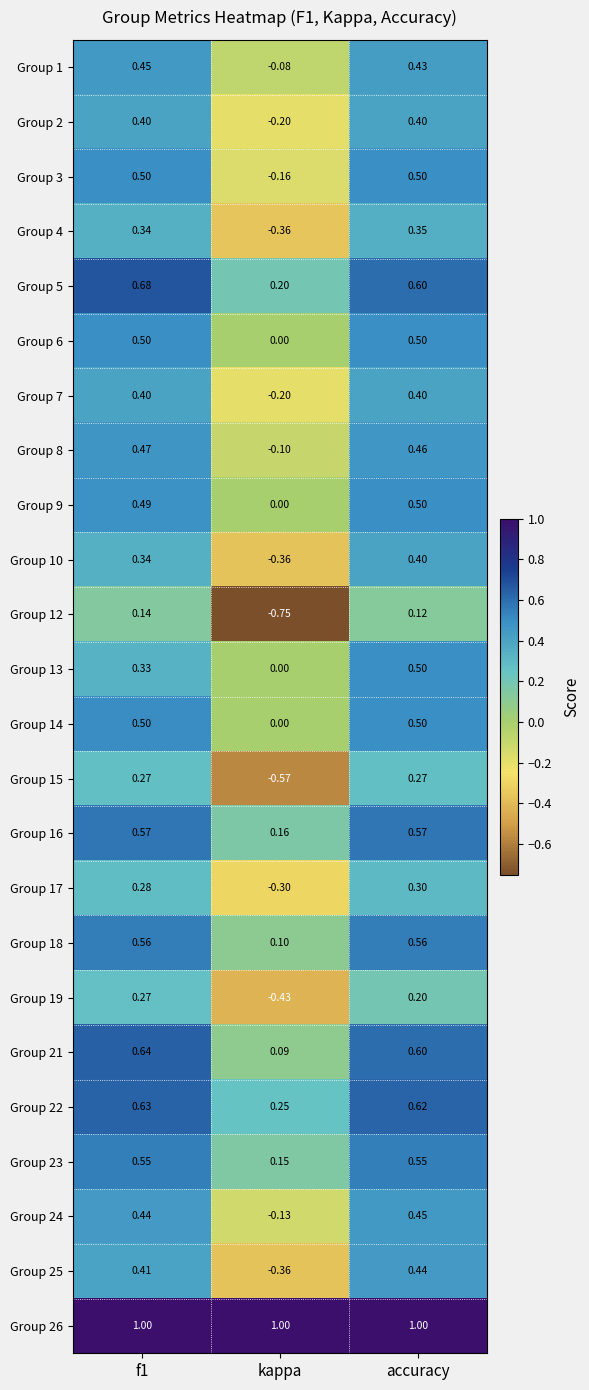

At which category is the sum across all series the highest?

accuracy